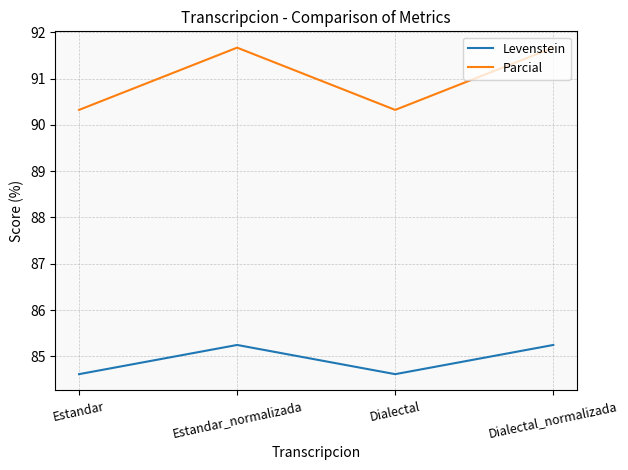

Between Estandar and Estandar_normalizada, which series saw the biggest shift?

Parcial